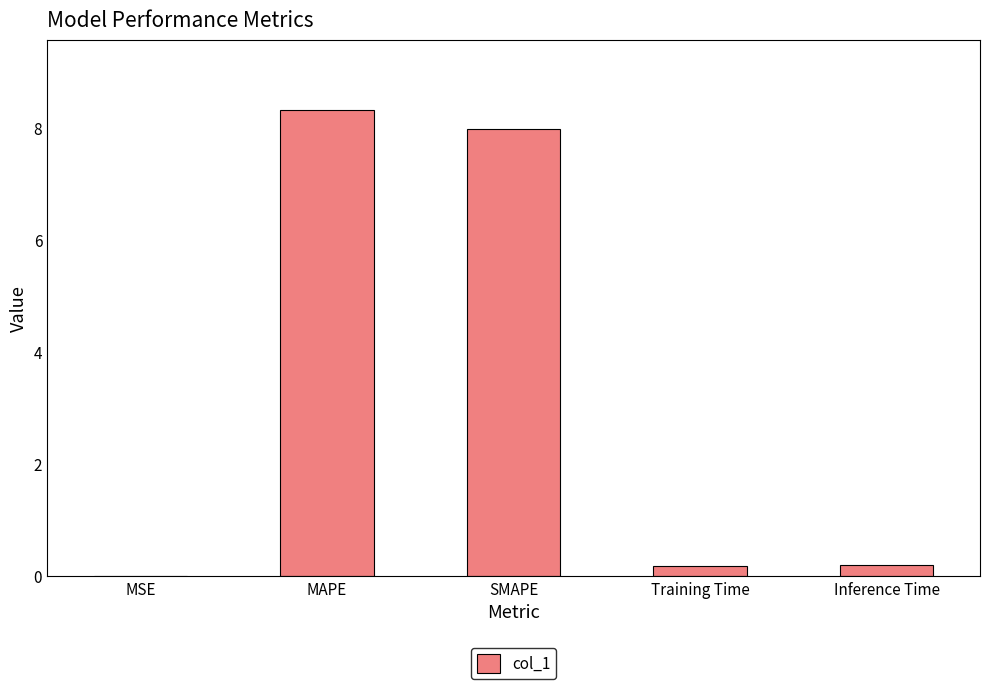

Is it true that the value at Inference Time is 0.2?

True